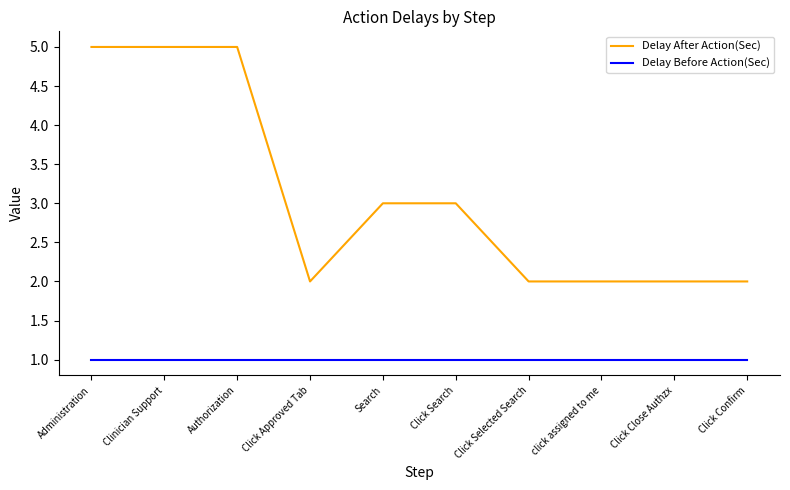

What is the minimum value for Delay After Action(Sec)?

2